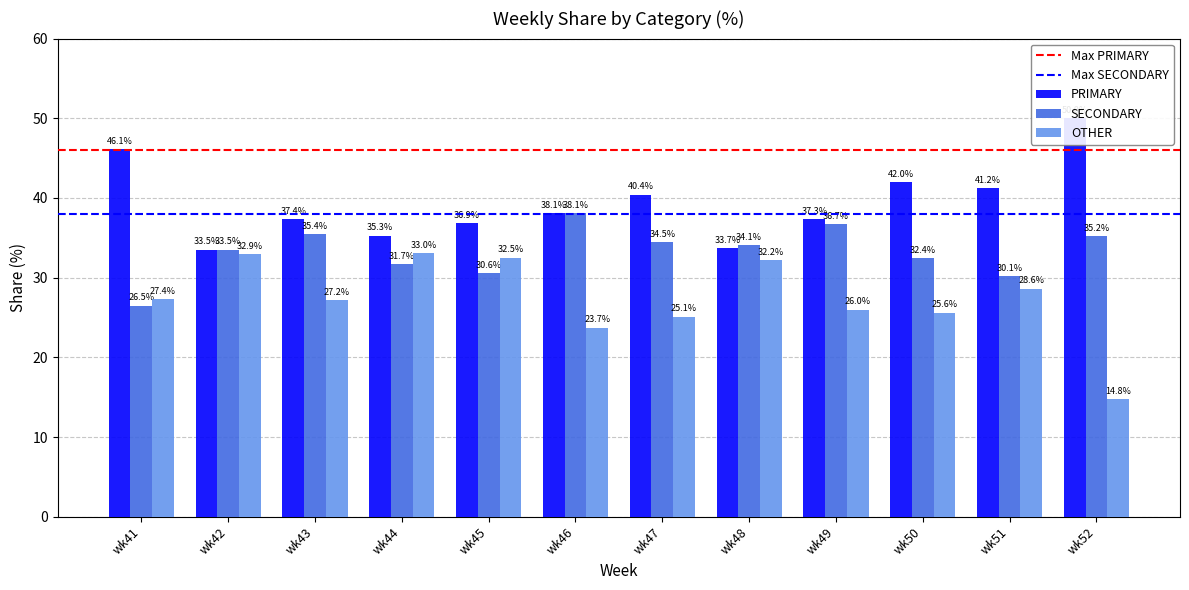

At which category does the chart reach its minimum across all series?

wk52